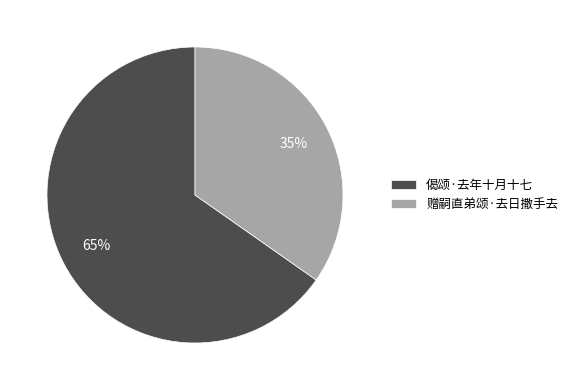

What is the ratio of the value at 偈颂·去年十月十七 to the value at 赠嗣直弟颂·去日撒手去?

1.9